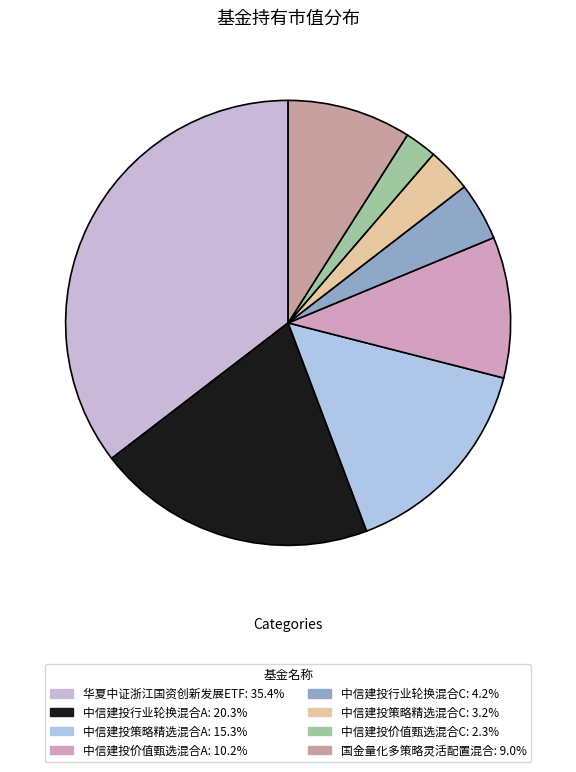

Which category has the smallest portion of the pie?

中信建投价值甄选混合C